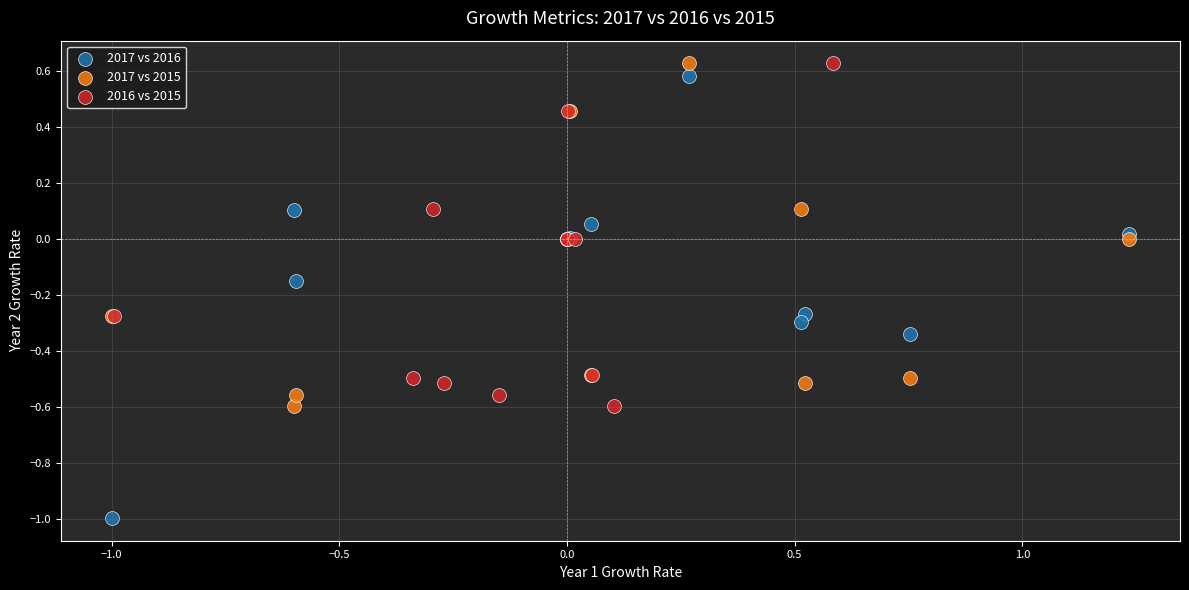

Which series has the largest Y range (max minus min)?

2017 vs 2016